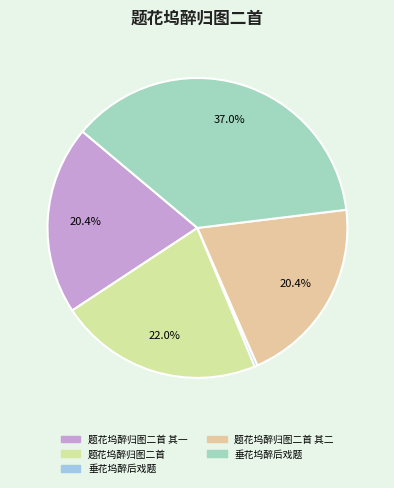

Is there a majority slice in this chart?

No